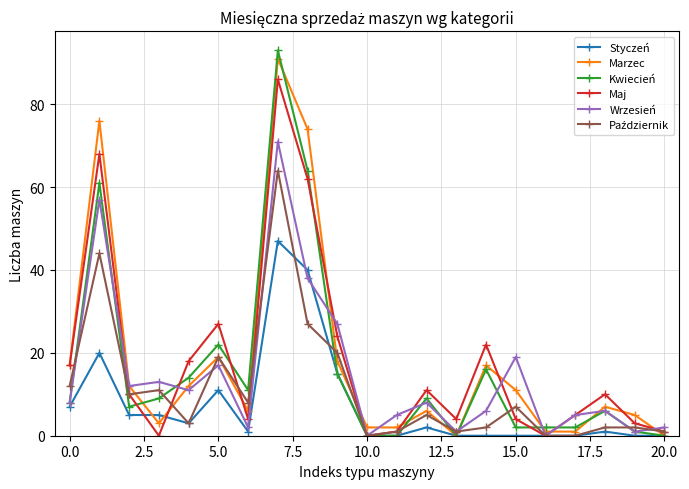

Which series has the largest range (max minus min)?

Kwiecień